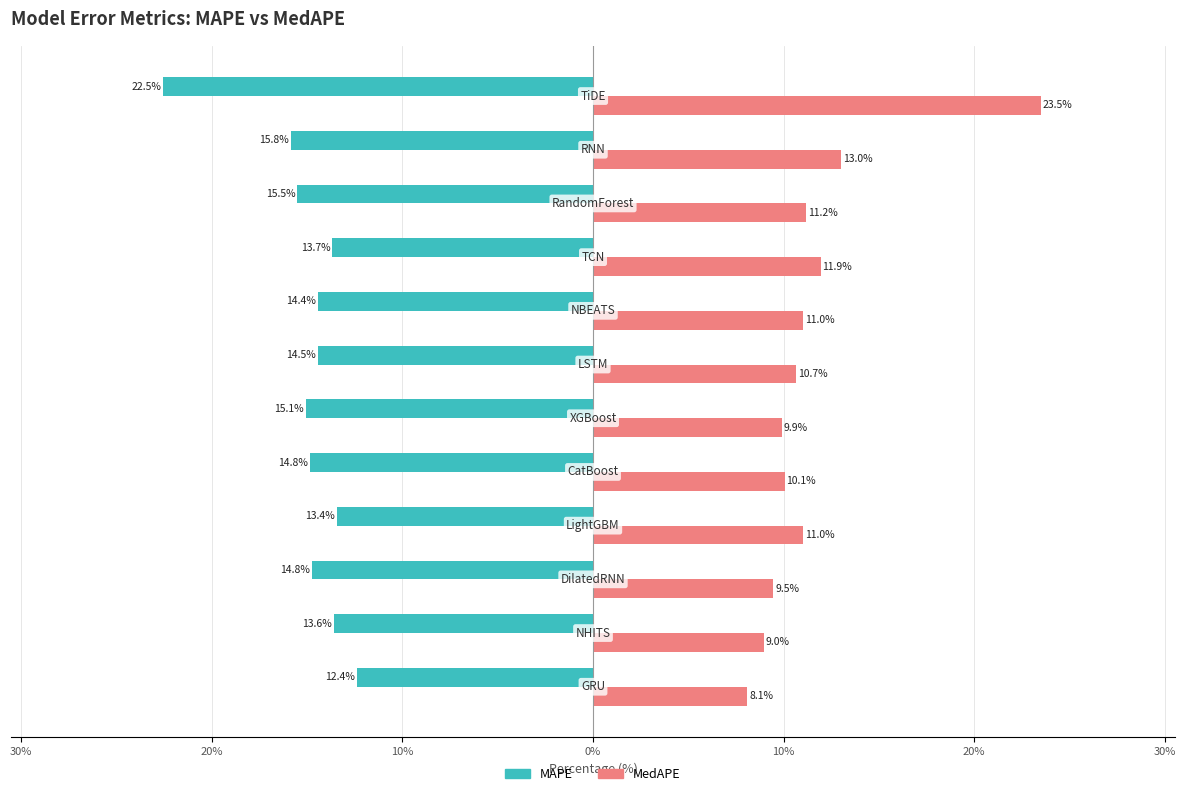

What is the average value of the MAPE series?

-15.0